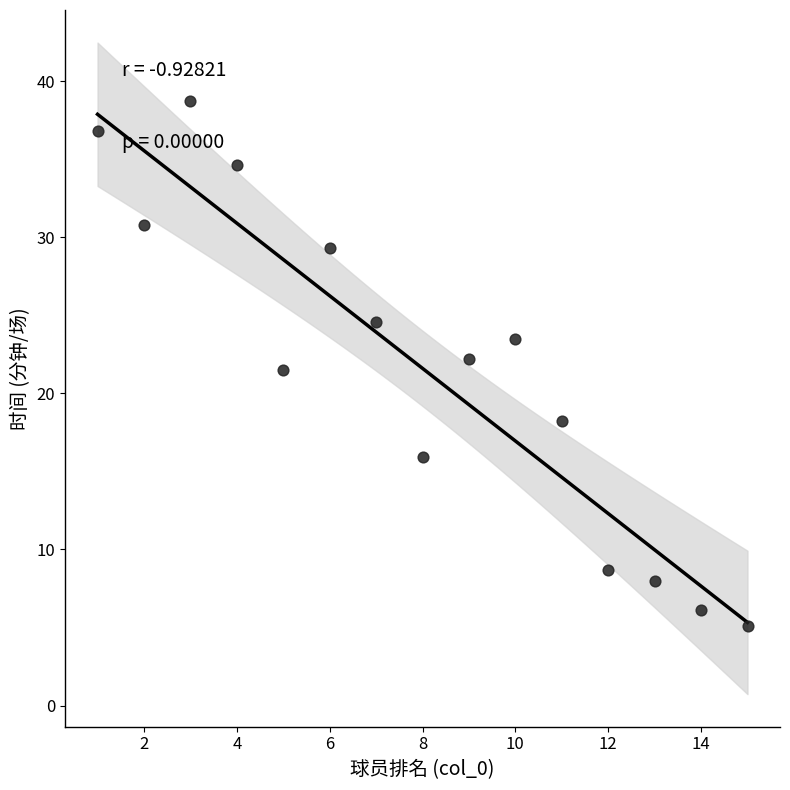

What is the range of Y values (max minus min)?

33.6